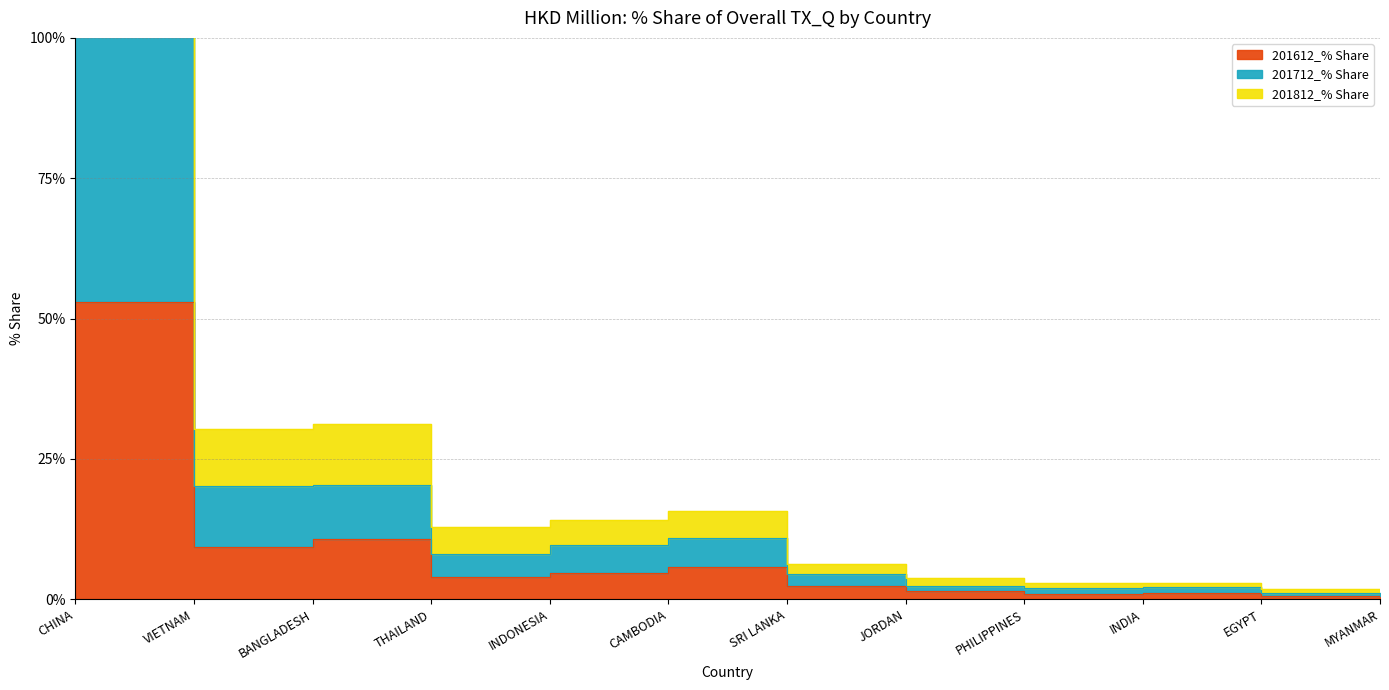

At which category does 201612_% Share reach its first local peak?

BANGLADESH